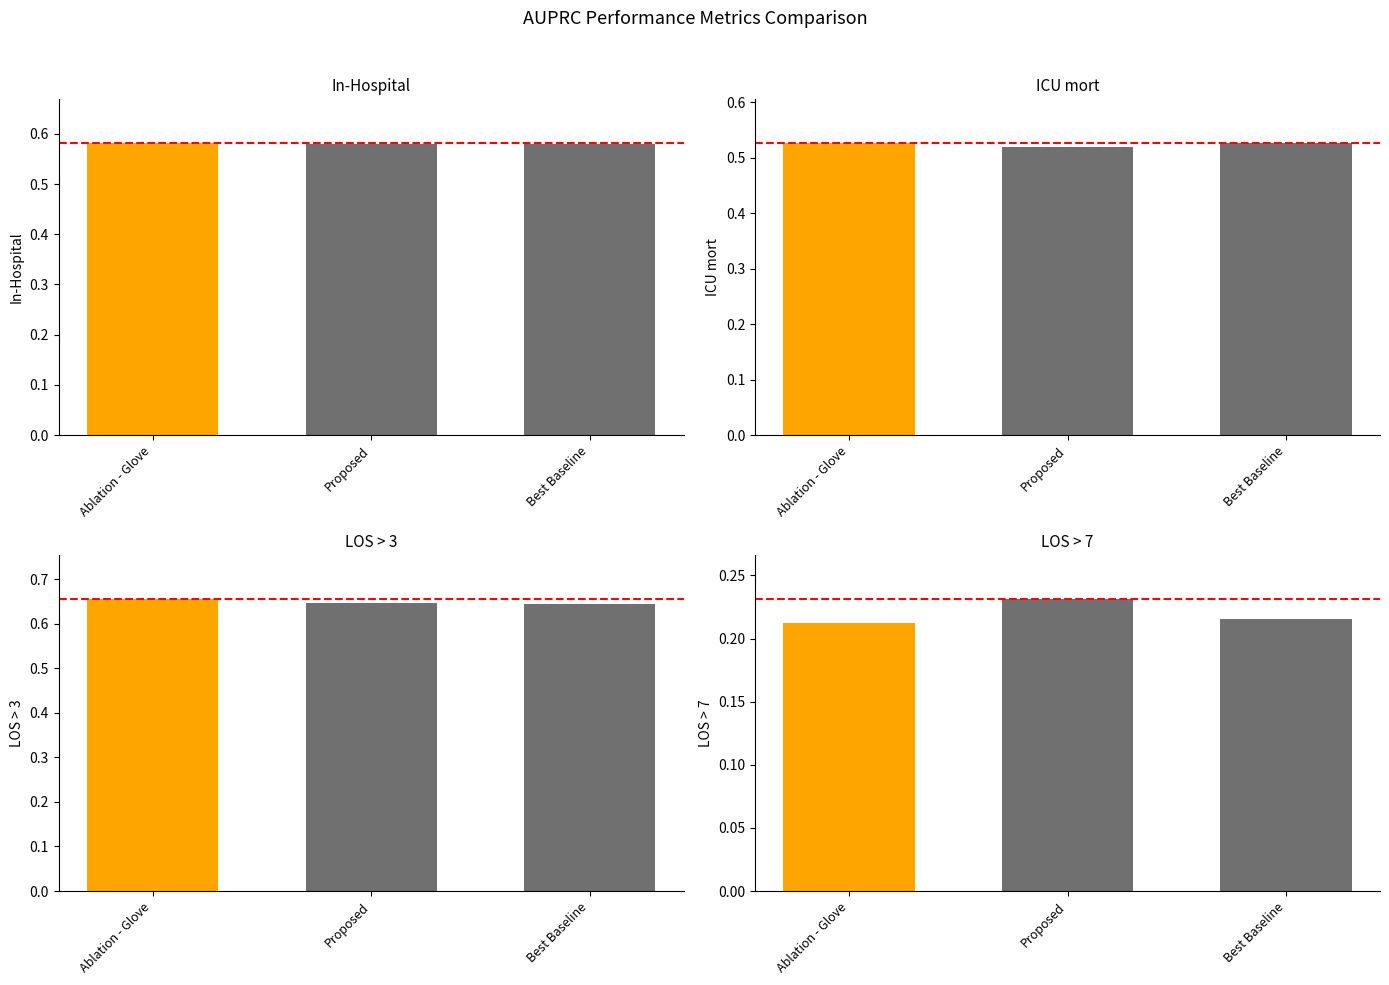

Does the chart contain stacked bars?

No